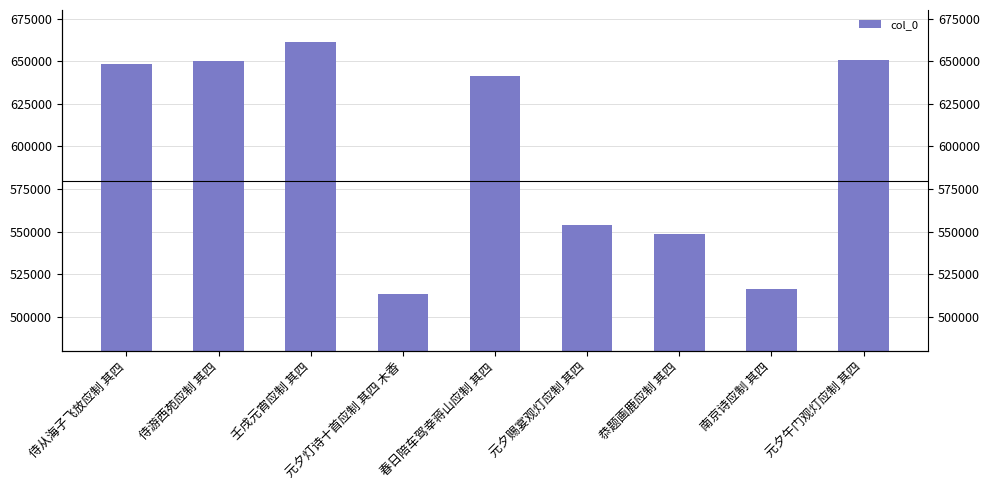

At which label does the data first exceed 641096?

侍从海子飞放应制 其四